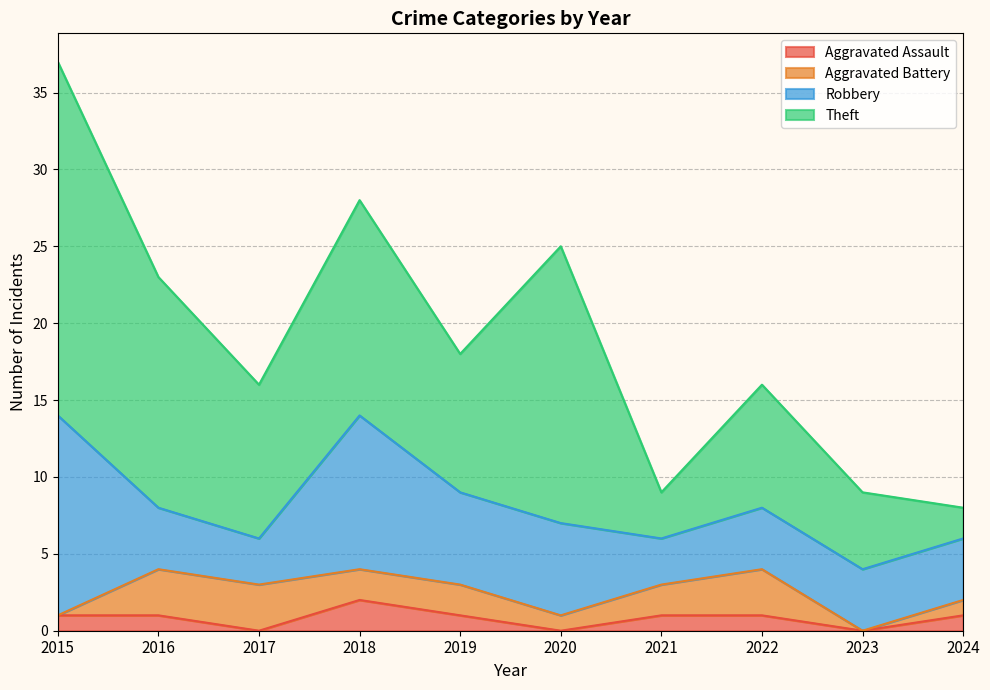

How many categories are shown in the chart?

10